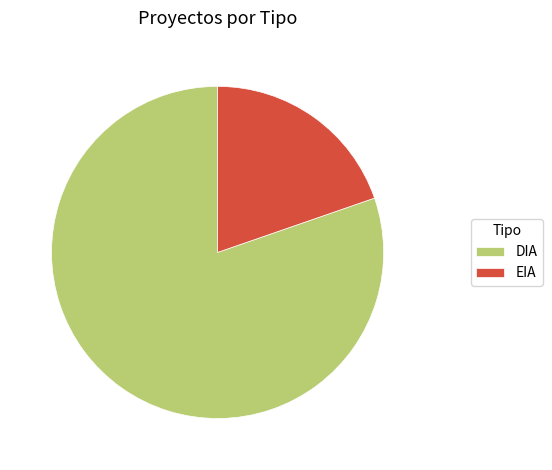

Approximately how many times larger is the value at DIA compared to EIA?

4.1